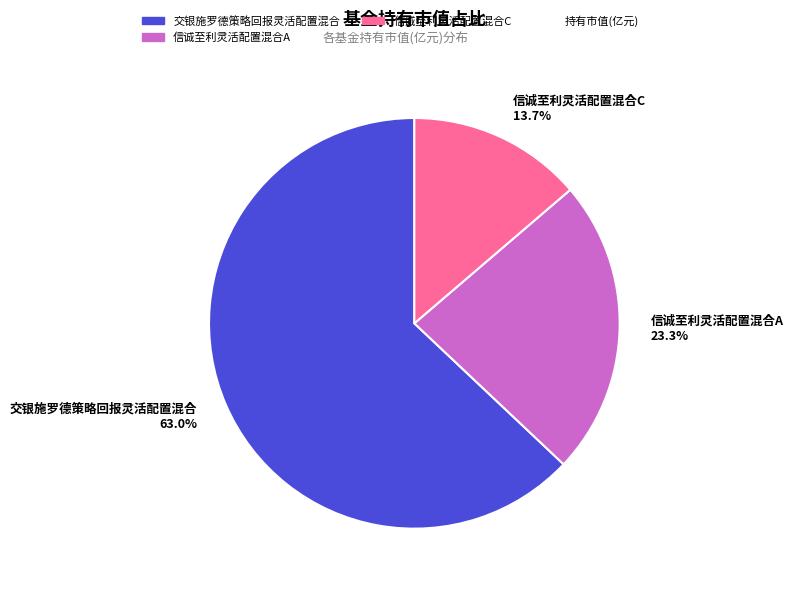

Which has a higher value, 信诚至利灵活配置混合A 23.3% or 信诚至利灵活配置混合C 13.7%?

信诚至利灵活配置混合A 23.3%